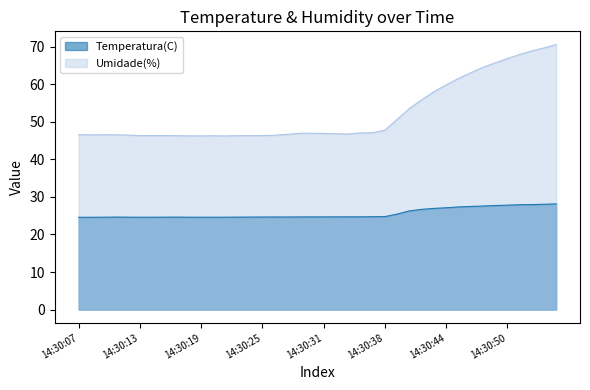

True or false: Umidade(%) and Temperatura(C) cross at least once.

False